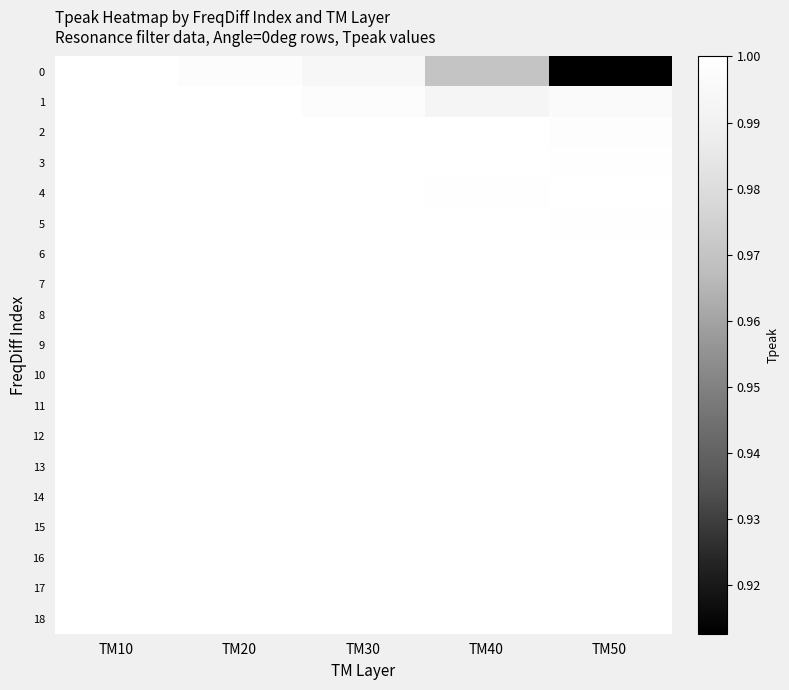

Reading left to right, transcribe all the data shown in this chart.

0: TM10=1.0	TM20=1.0	TM30=1.0	TM40=1.0	TM50=0.9
1: TM10=1.0	TM20=1.0	TM30=1.0	TM40=1.0	TM50=1.0
2: TM10=1.0	TM20=1.0	TM30=1.0	TM40=1.0	TM50=1.0
3: TM10=1.0	TM20=1.0	TM30=1.0	TM40=1.0	TM50=1.0
4: TM10=1.0	TM20=1.0	TM30=1.0	TM40=1.0	TM50=1.0
5: TM10=1.0	TM20=1.0	TM30=1.0	TM40=1.0	TM50=1.0
6: TM10=1.0	TM20=1.0	TM30=1.0	TM40=1.0	TM50=1.0
7: TM10=1.0	TM20=1.0	TM30=1.0	TM40=1.0	TM50=1.0
8: TM10=1.0	TM20=1.0	TM30=1.0	TM40=1.0	TM50=1.0
9: TM10=1.0	TM20=1.0	TM30=1.0	TM40=1.0	TM50=1.0
10: TM10=1.0	TM20=1.0	TM30=1.0	TM40=1.0	TM50=1.0
11: TM10=1.0	TM20=1.0	TM30=1.0	TM40=1.0	TM50=1.0
12: TM10=1.0	TM20=1.0	TM30=1.0	TM40=1.0	TM50=1.0
13: TM10=1.0	TM20=1.0	TM30=1.0	TM40=1.0	TM50=1.0
14: TM10=1.0	TM20=1.0	TM30=1.0	TM40=1.0	TM50=1.0
15: TM10=1.0	TM20=1.0	TM30=1.0	TM40=1.0	TM50=1.0
16: TM10=1.0	TM20=1.0	TM30=1.0	TM40=1.0	TM50=1.0
17: TM10=1.0	TM20=1.0	TM30=1.0	TM40=1.0	TM50=1.0
18: TM10=1.0	TM20=1.0	TM30=1.0	TM40=1.0	TM50=1.0